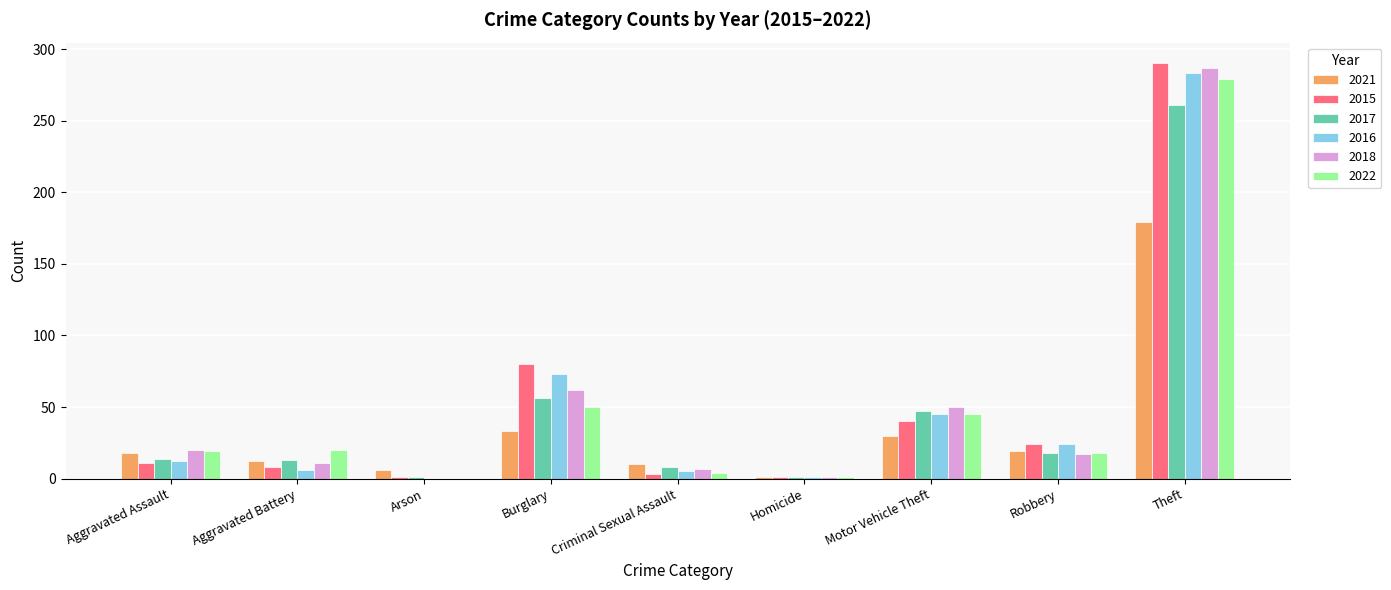

The value of 2016 at Motor Vehicle Theft is 80. True or false?

False